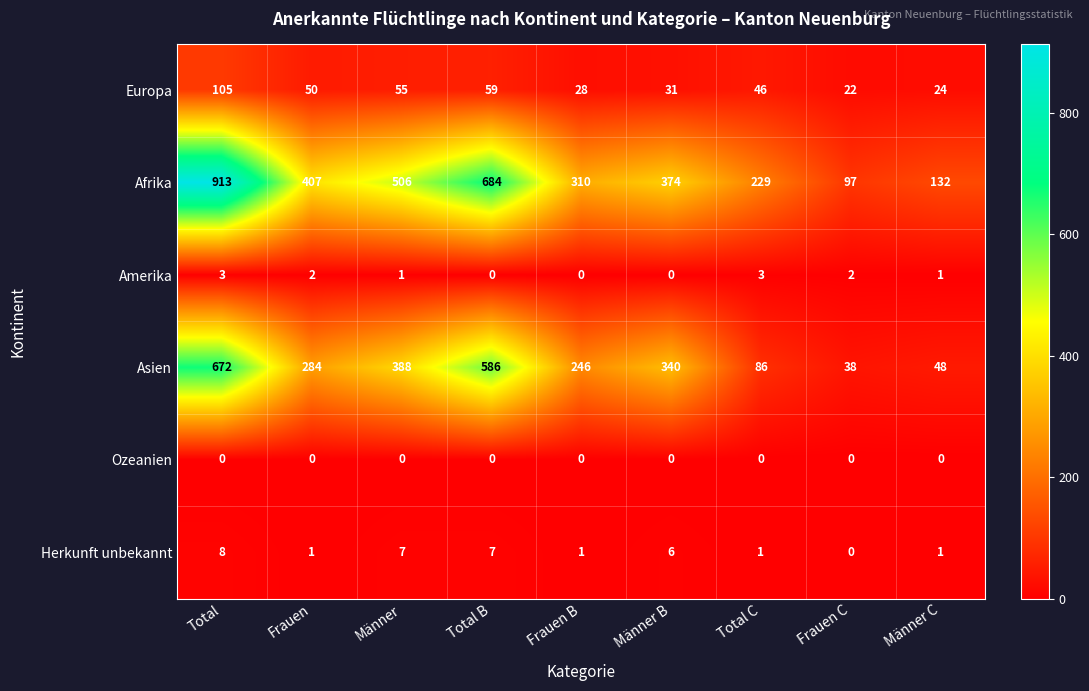

What is the sum of all Amerika values?

12